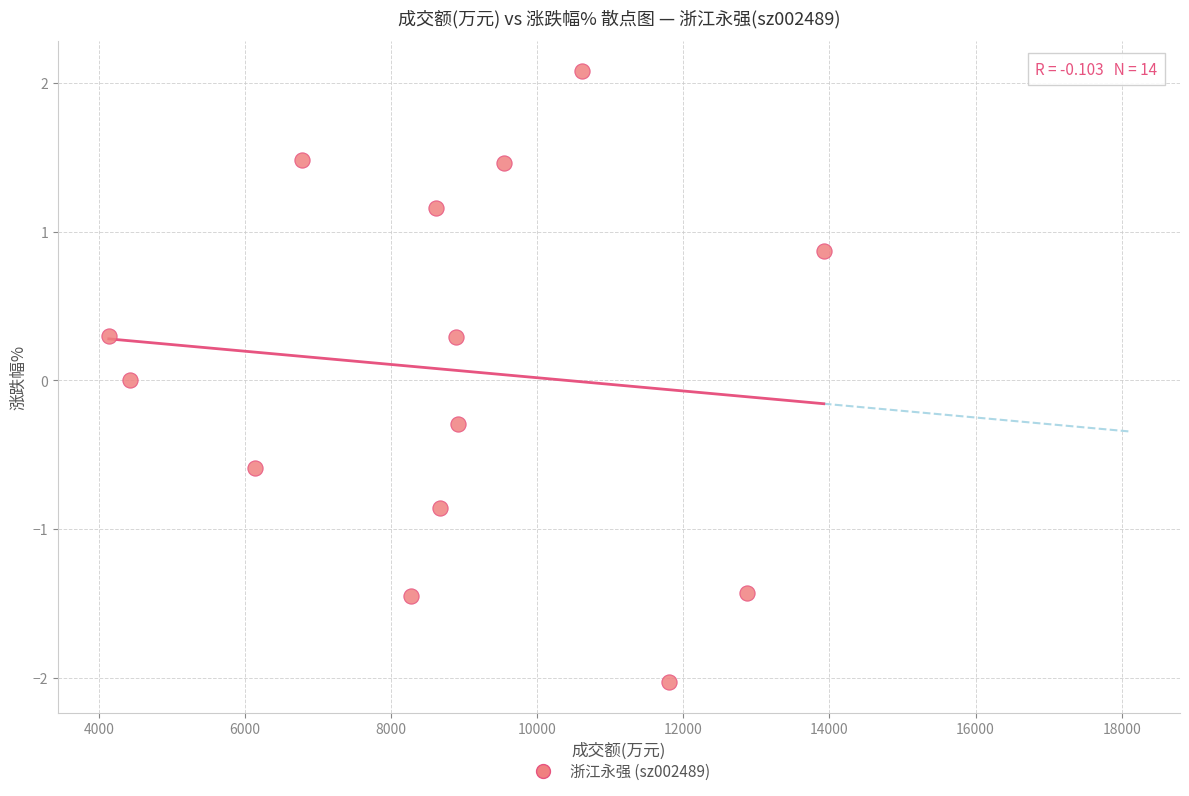

What is the range of Y values (max minus min)?

4.1